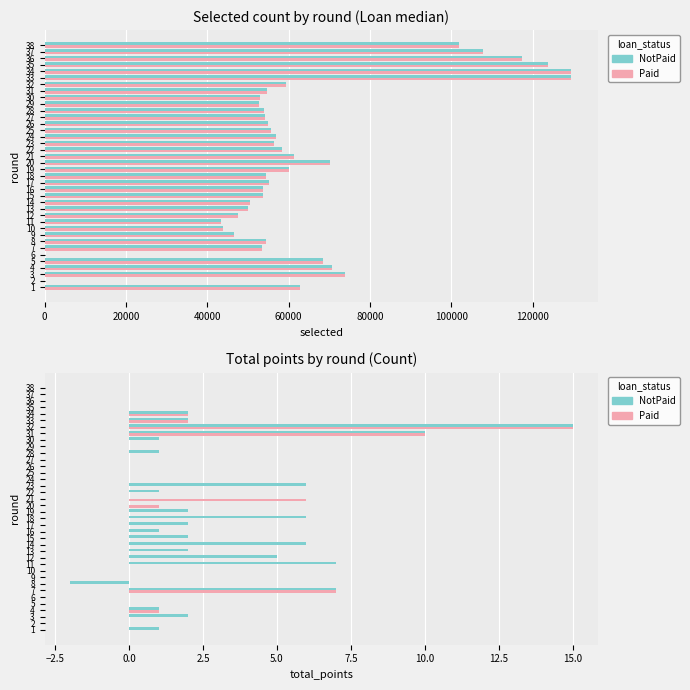

What is the value of the Paid bar at the 34th from the left?

2